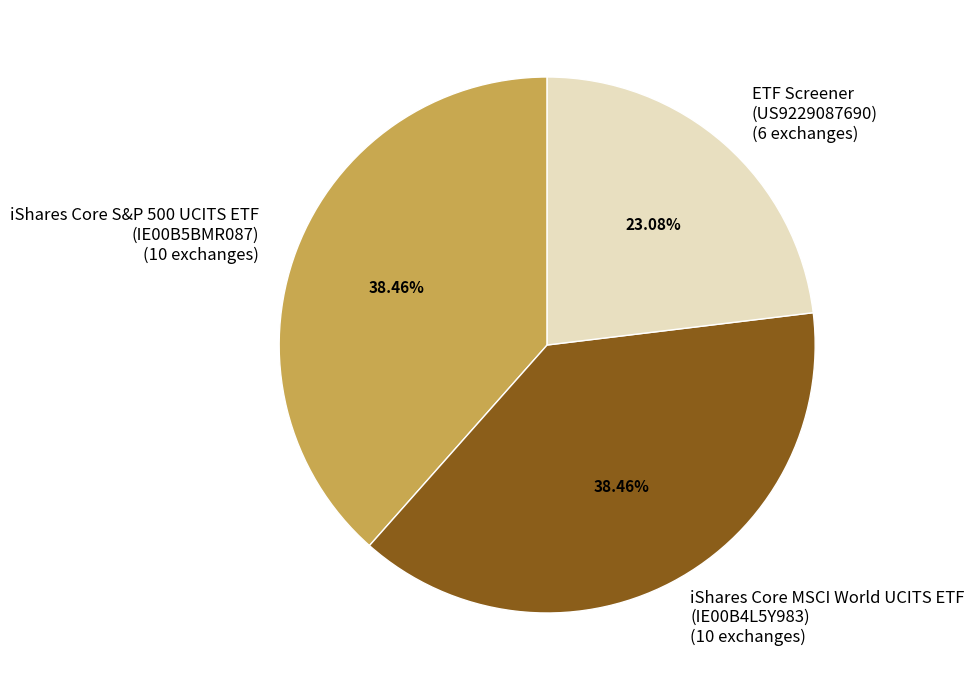

Is there any slice that represents more than half of the pie?

No